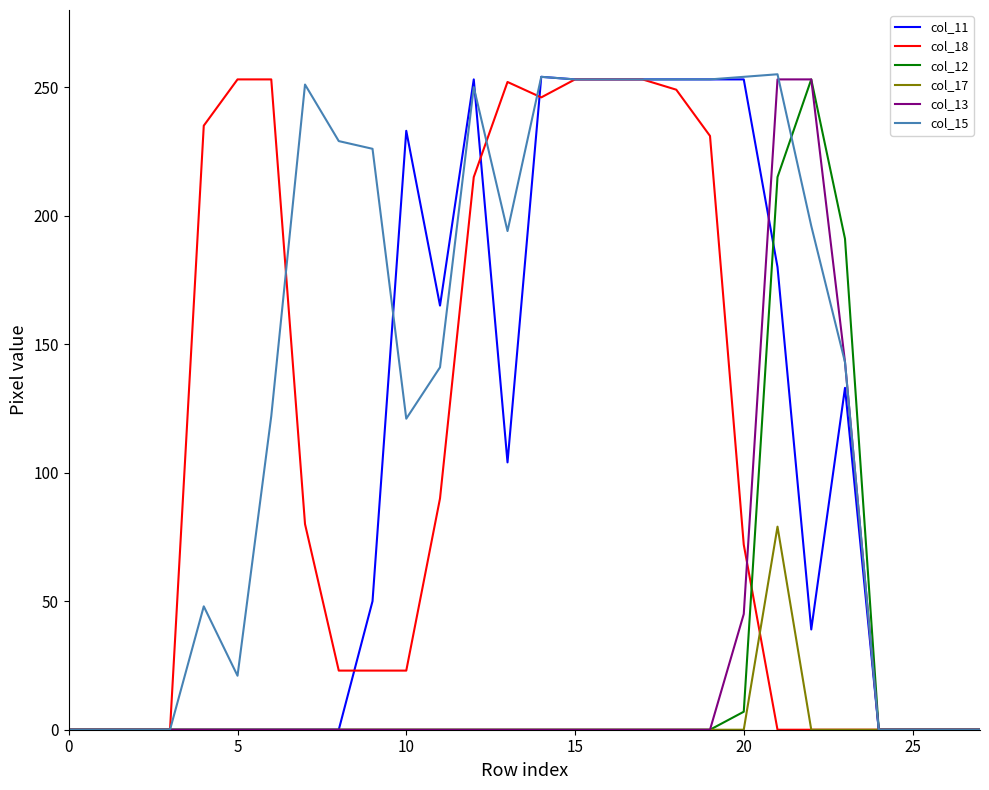

Is this an area chart (filled region under the line)?

No